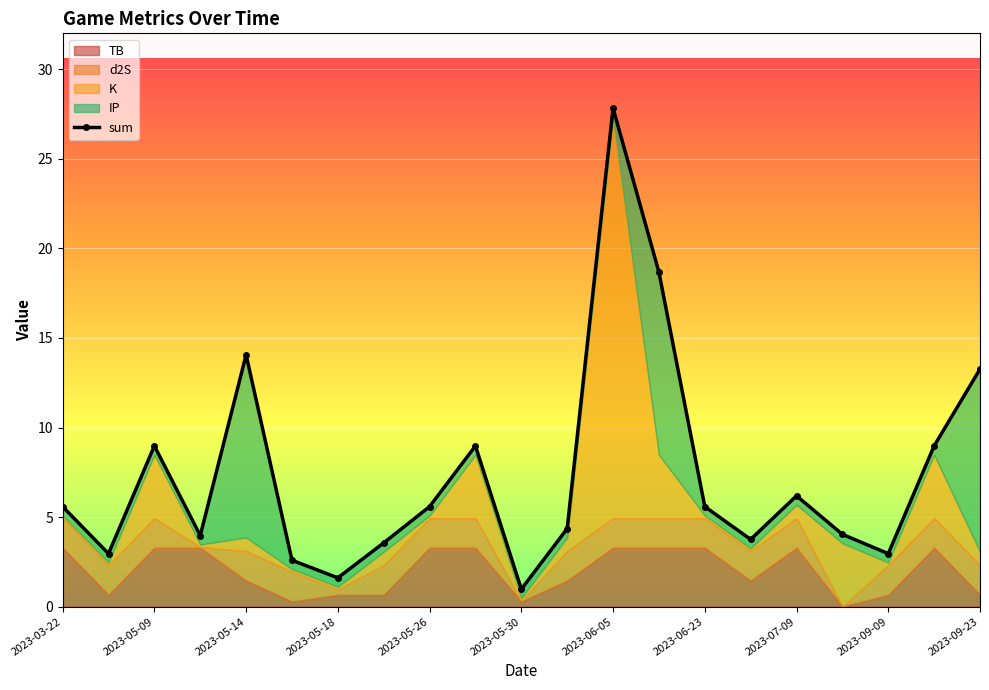

What is the minimum value shown in the chart?

1.0